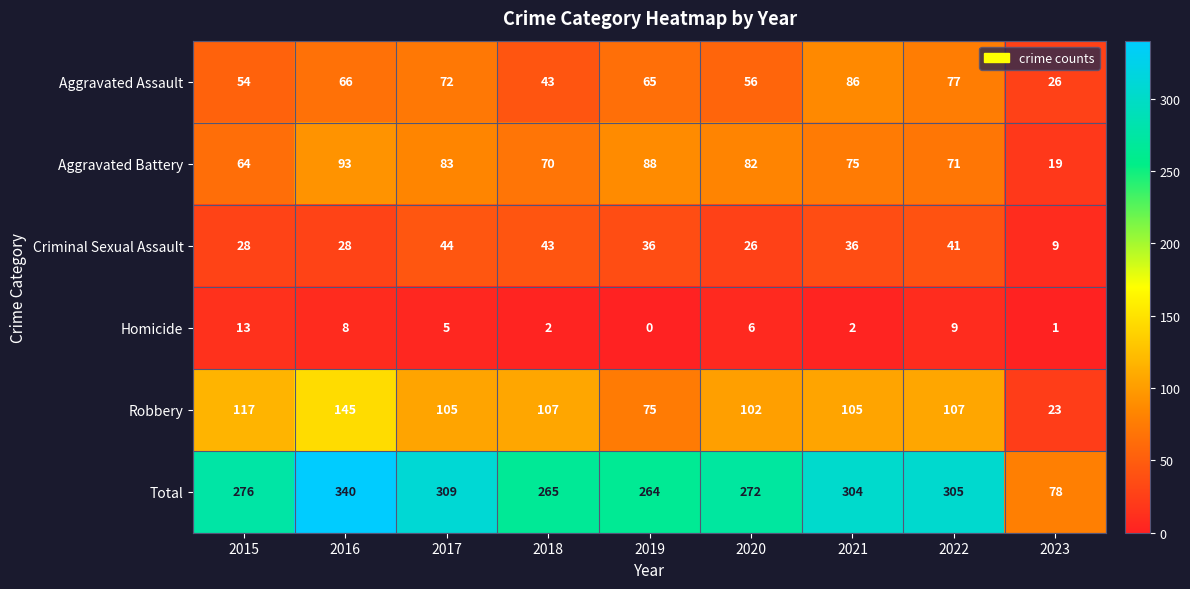

Is it true that Homicide equals 8 at 2016?

True